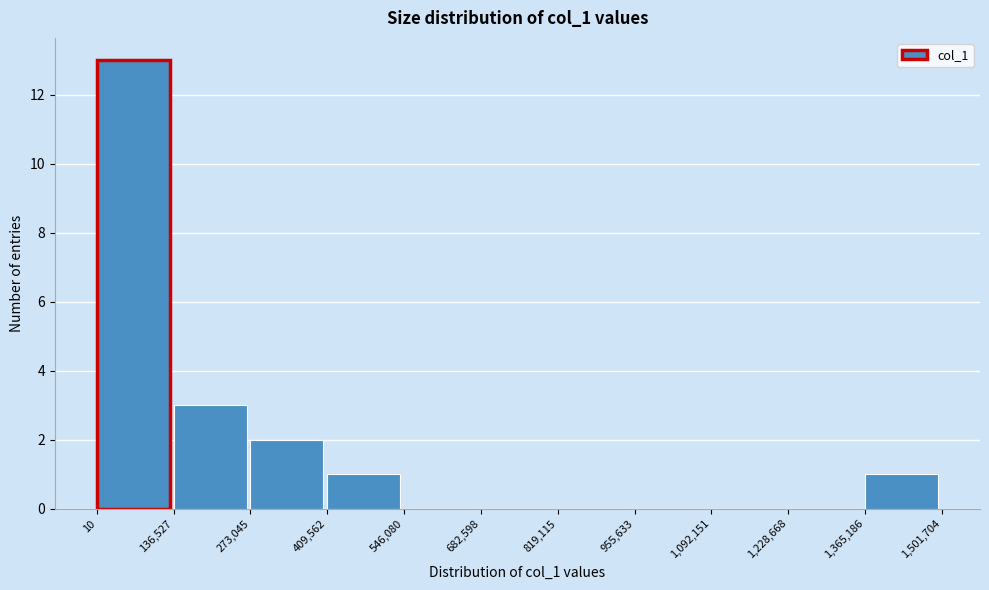

Reading left to right, transcribe this chart: for each bar, give the range it covers on the x-axis and its height. The values are not printed on the chart, so give them approximately, as read against the axis.

10 to 136,527: 13
136,527 to 273,045: 3
273,045 to 409,562: 2
409,562 to 546,080: 1
546,080 to 682,598: 0
682,598 to 819,115: 0
819,115 to 955,633: 0
955,633 to 1,092,151: 0
1,092,151 to 1,228,668: 0
1,228,668 to 1,365,186: 0
1,365,186 to 1,501,704: 1